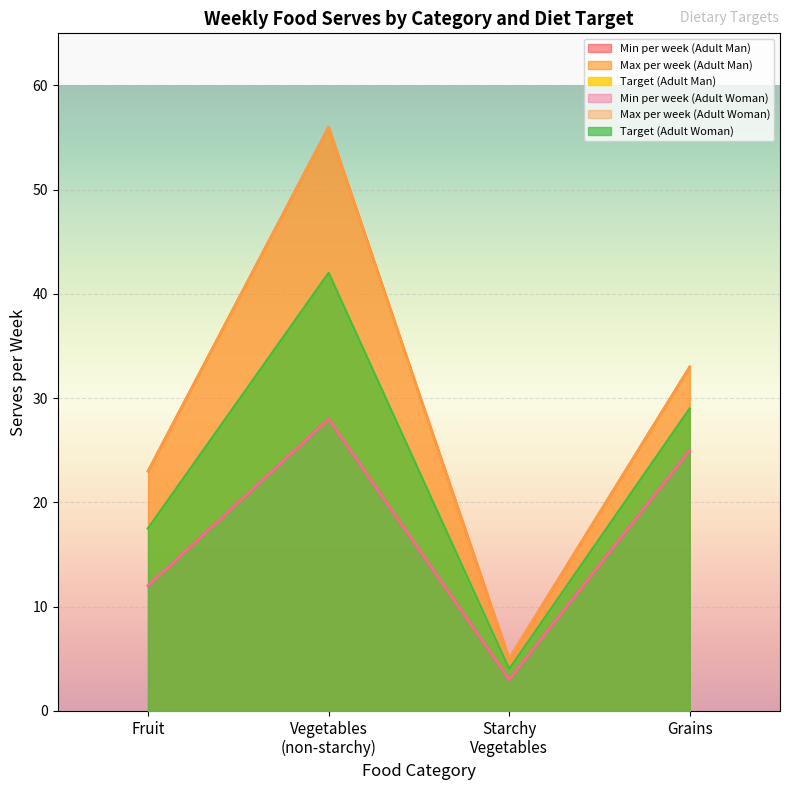

At which category does Max per week (Adult Man) reach its first local peak?

Vegetables (non-starchy)